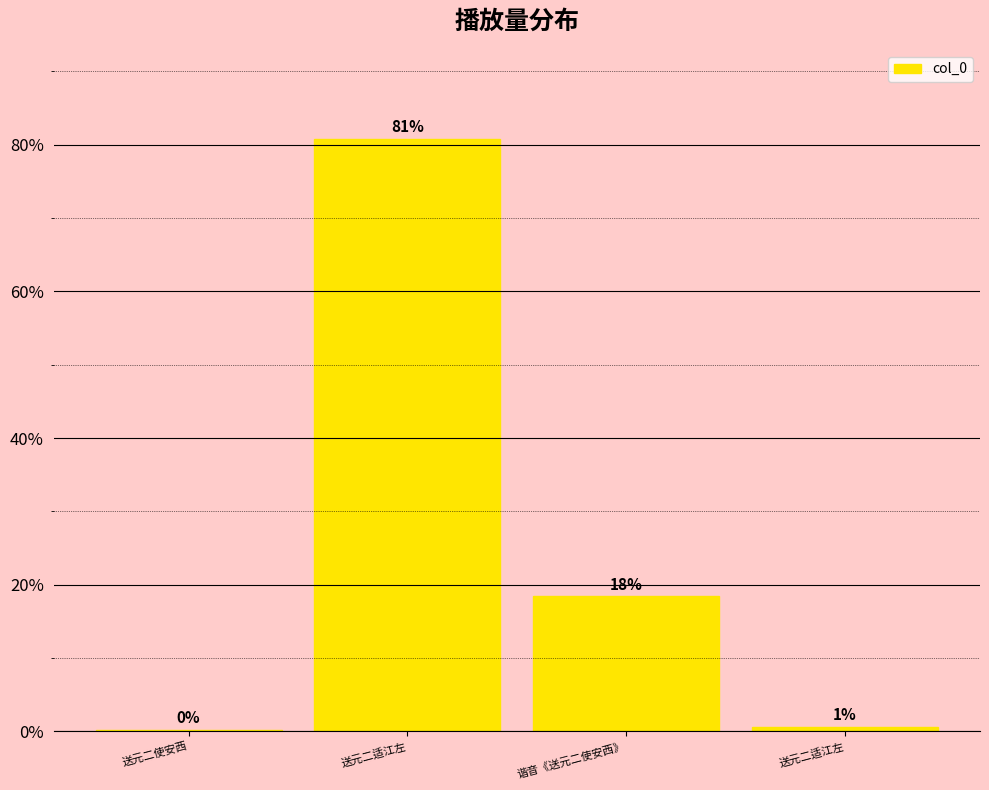

How many values exceed 18?

2